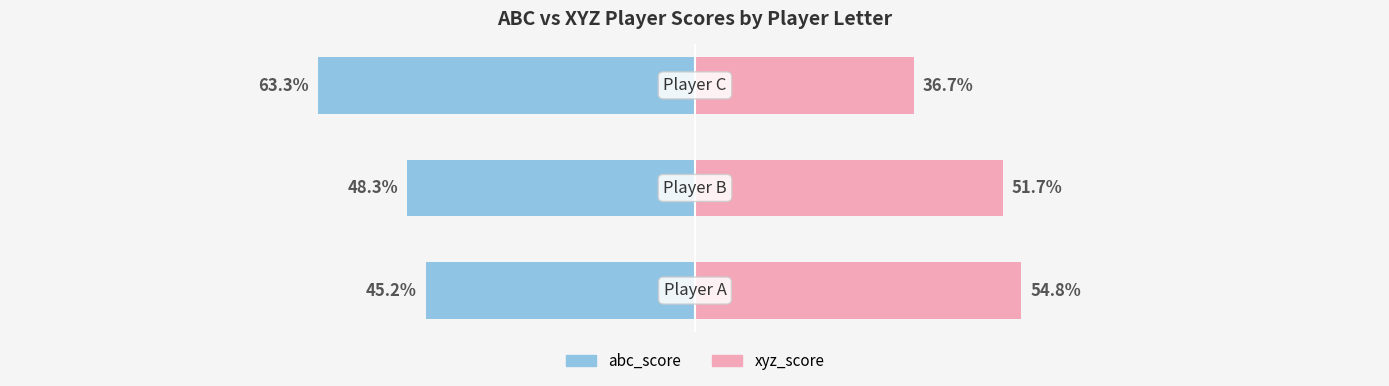

What are all the series names shown in the legend?

abc_score, xyz_score